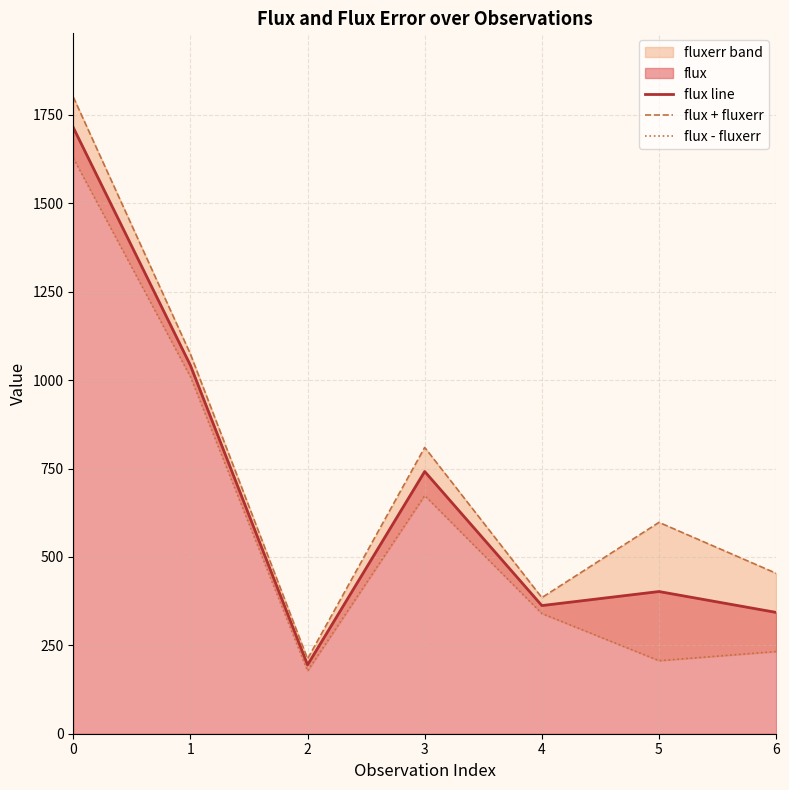

True or false: flux - fluxerr and flux + fluxerr intersect in this chart.

False